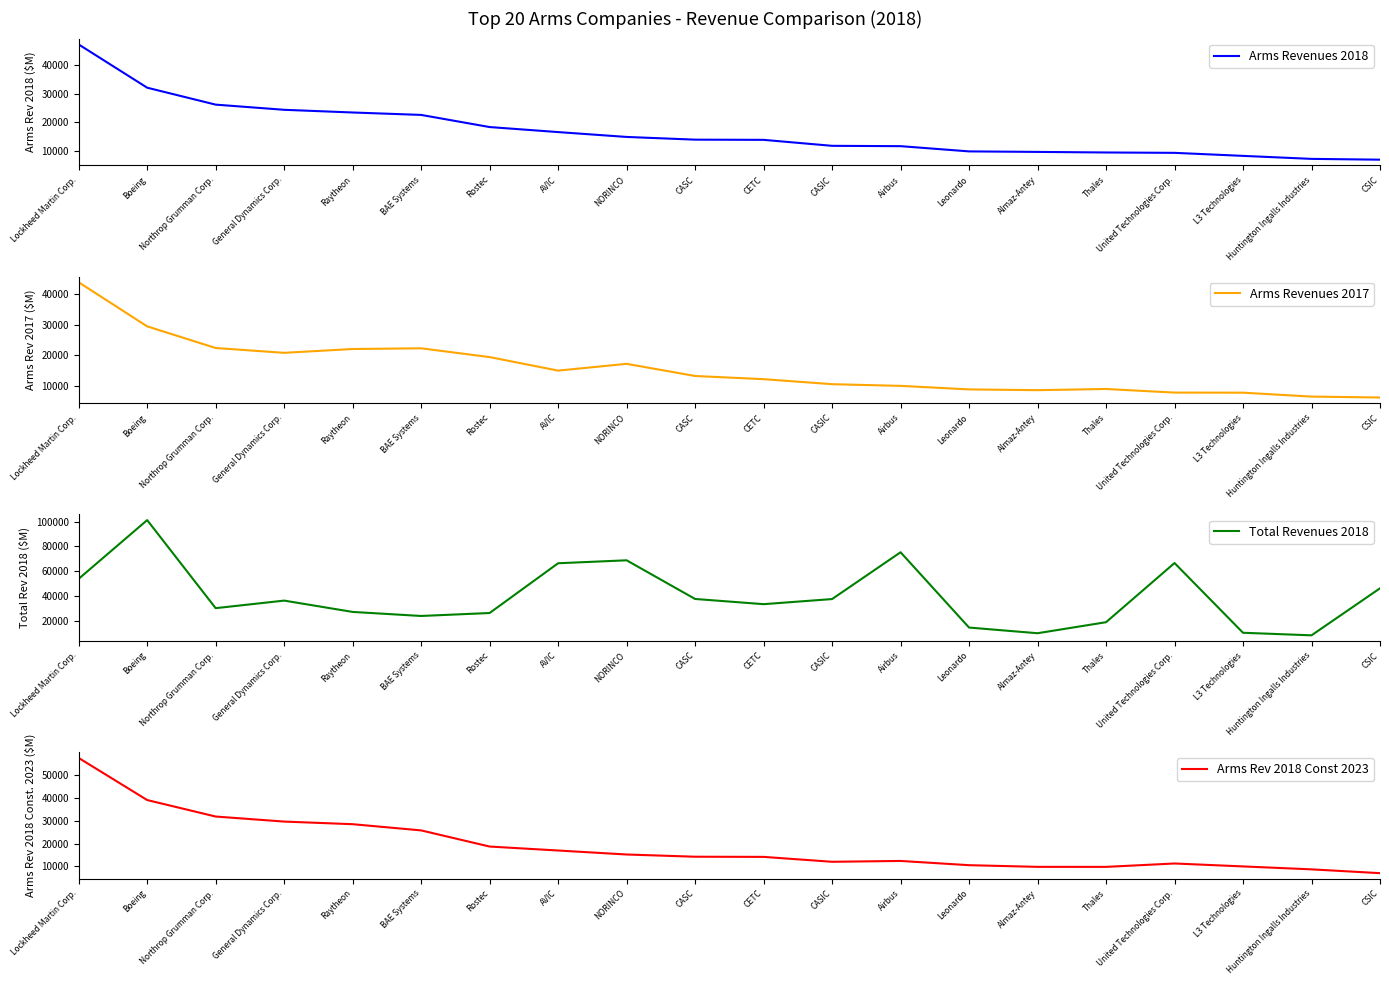

What is the greatest value displayed?

101127